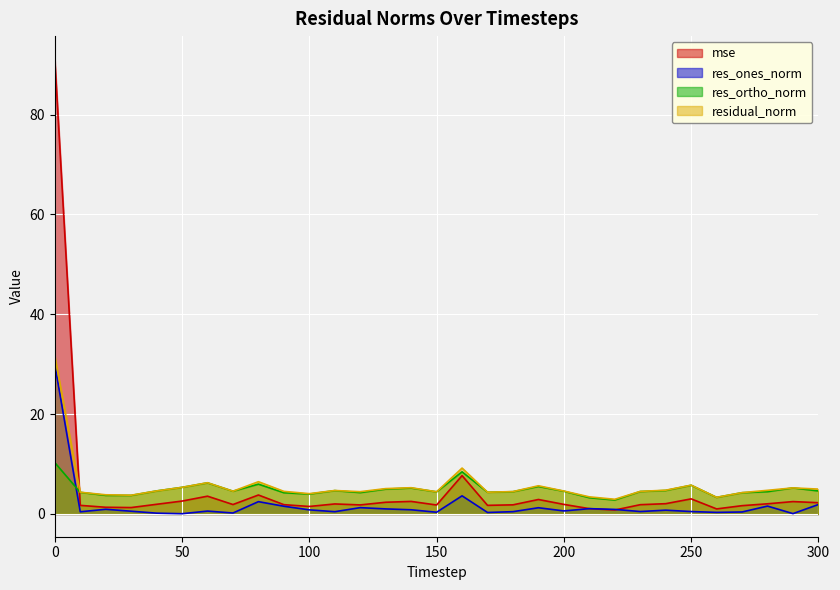

How many data points does each series have?

31